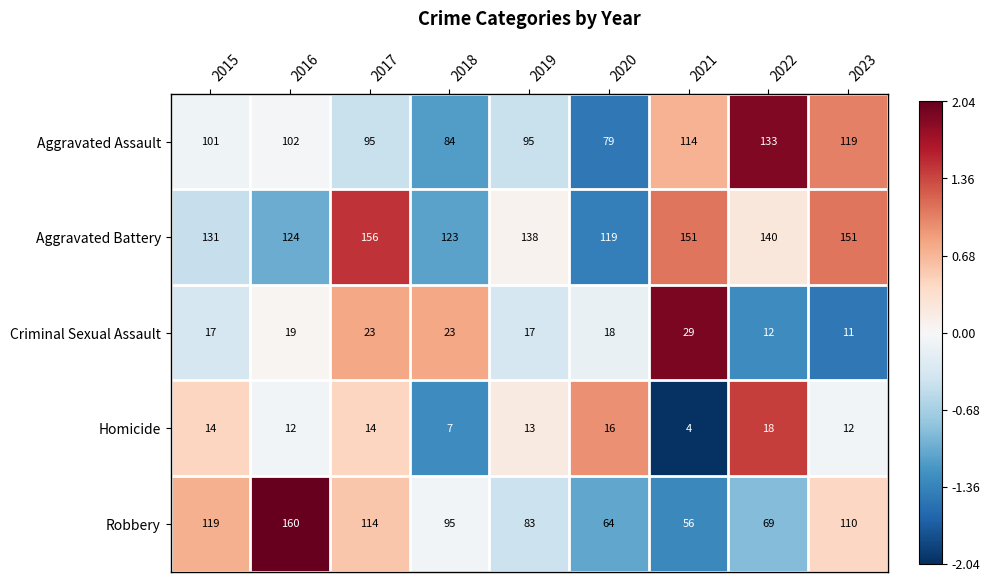

Which series has the largest total across all categories?

Aggravated Battery